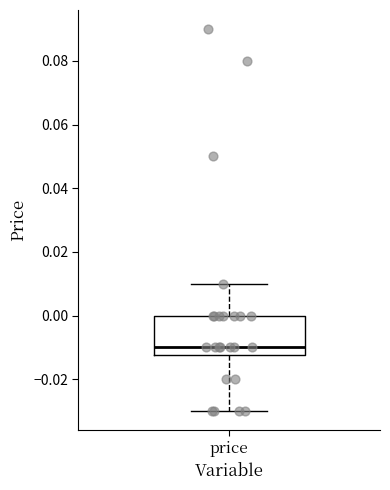

Where is the upper edge of the box for price on the y-axis? The values are not printed on the chart, so give them approximately, as read against the axis.

0.000